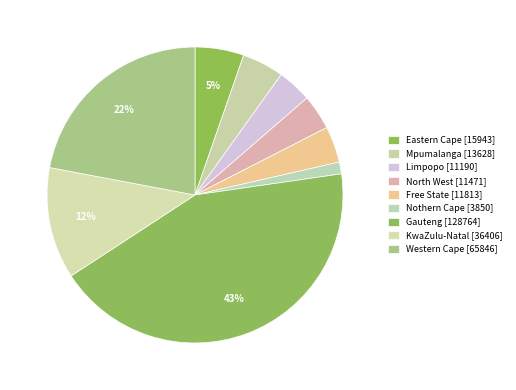

What is the total percentage of Nothern Cape and KwaZulu-Natal?

13.5%